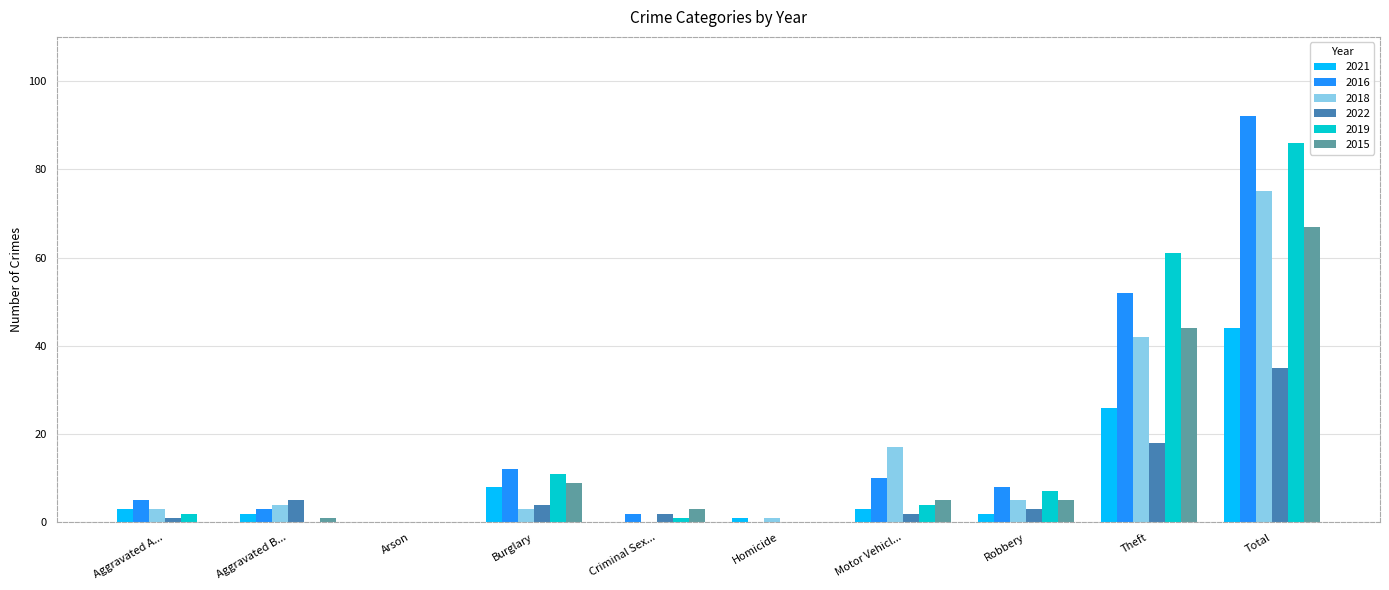

At which label is 2016 closest to 46?

Theft